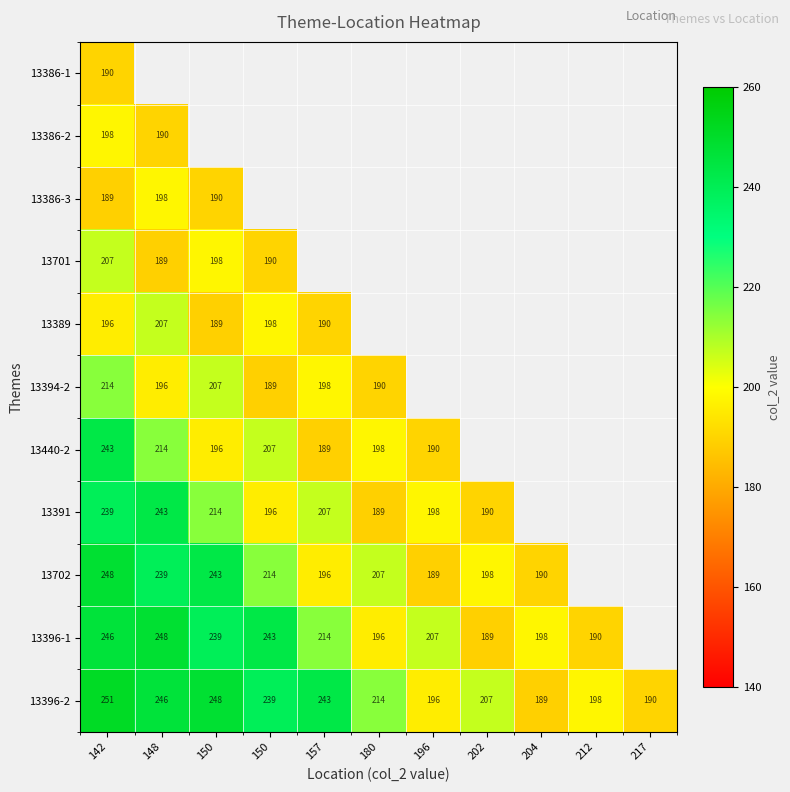

Which series has the largest total across all categories?

13396-2